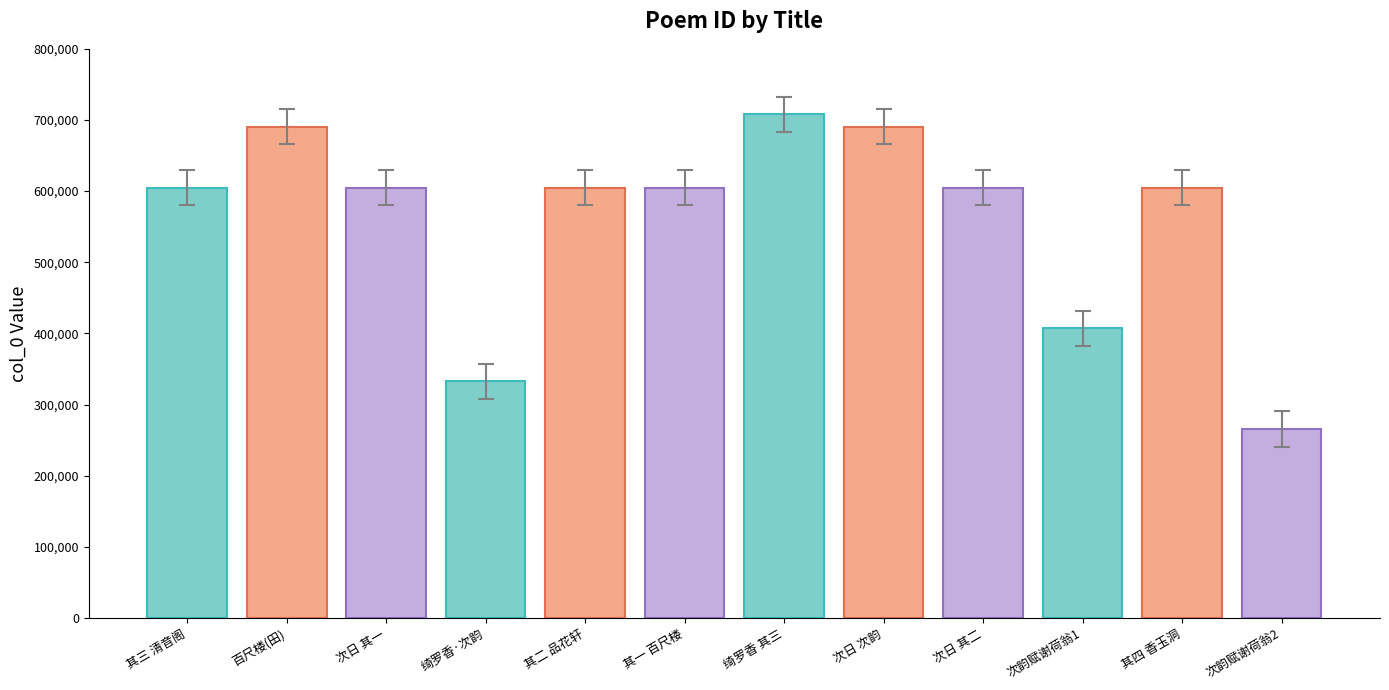

How many categories are shown in the chart?

12